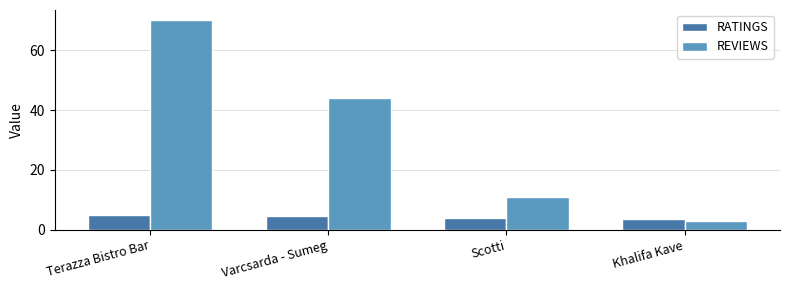

Is the value of RATINGS at Khalifa Kave greater than the value of REVIEWS at Varcsarda - Sumeg?

No